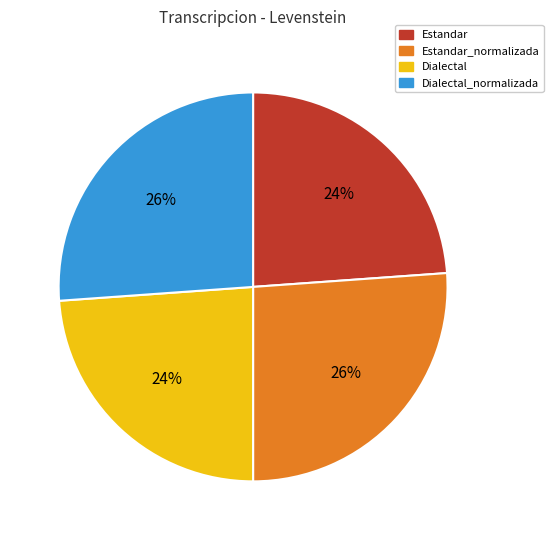

To the nearest percent, what portion does Dialectal_normalizada represent?

26%